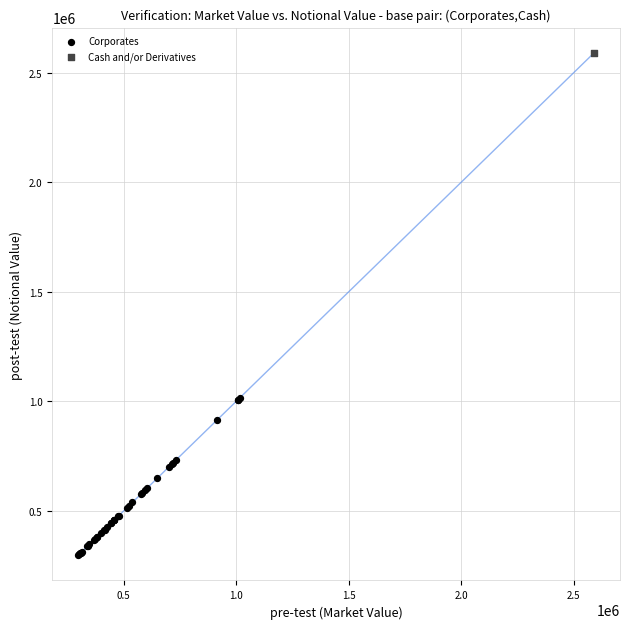

What are all the series names shown in the legend?

Corporates, Cash and/or Derivatives